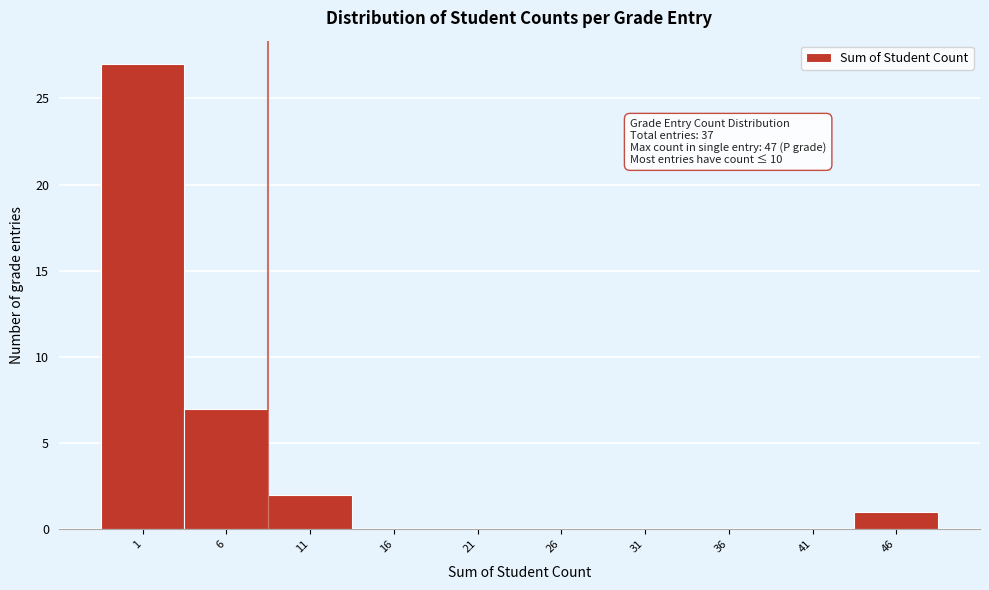

Reading right to left, transcribe all the data shown in this chart.

46=1	41=0	36=0	31=0	26=0	21=0	16=0	11=2	6=7	1=27